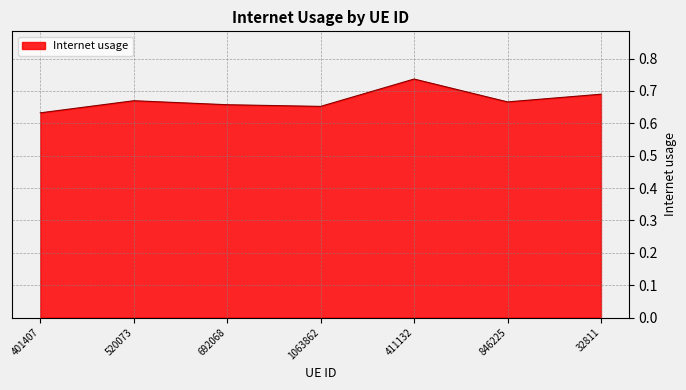

What is the sum of the values at 1063862 and 846225?

1.3